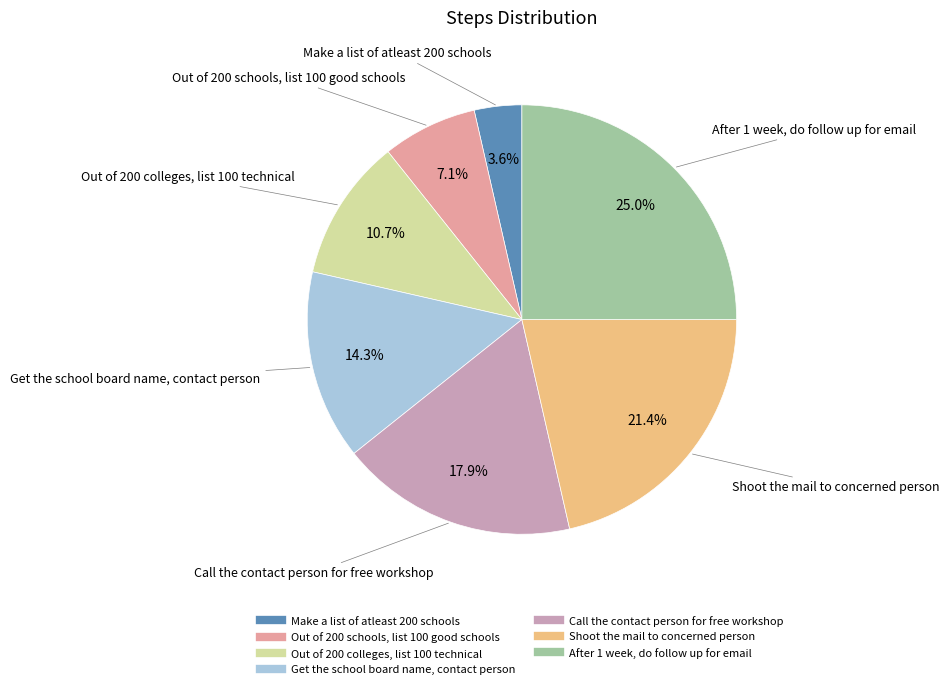

What is the largest slice in the pie chart?

After 1 week, do follow up for email